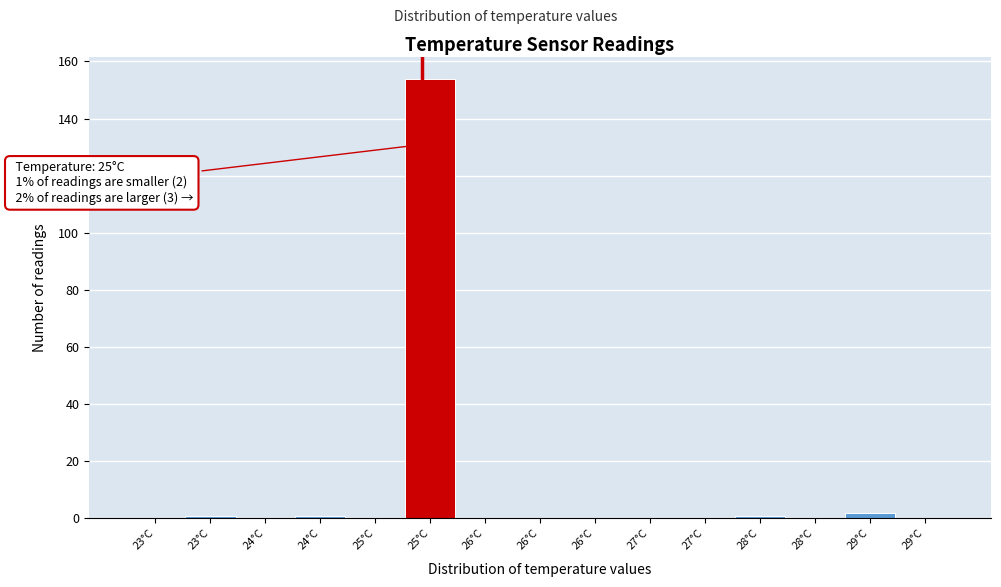

Are the bars horizontal?

No